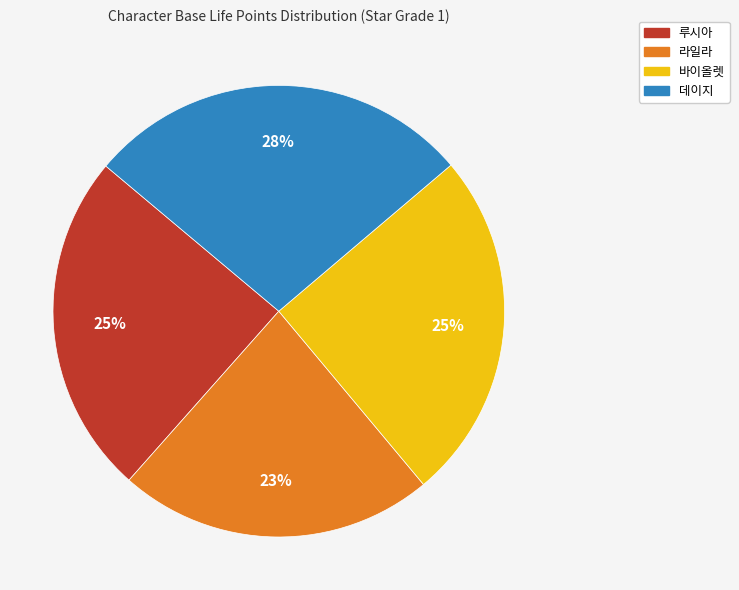

Is there a majority slice in this chart?

No